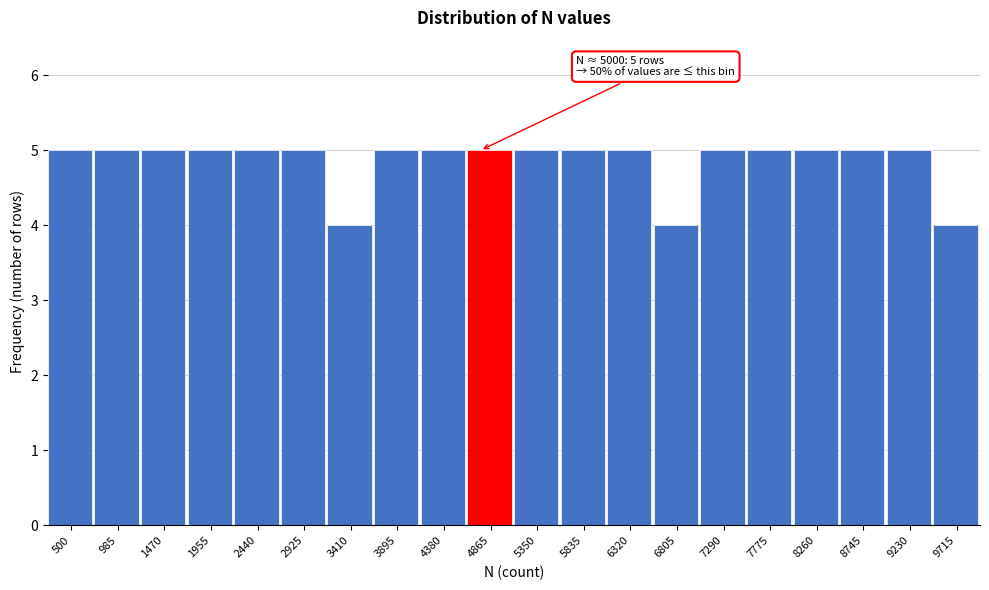

Reading left to right, transcribe all the data shown in this chart.

5	5	5	5	5	5	4	5	5	5	5	5	5	4	5	5	5	5	5	4